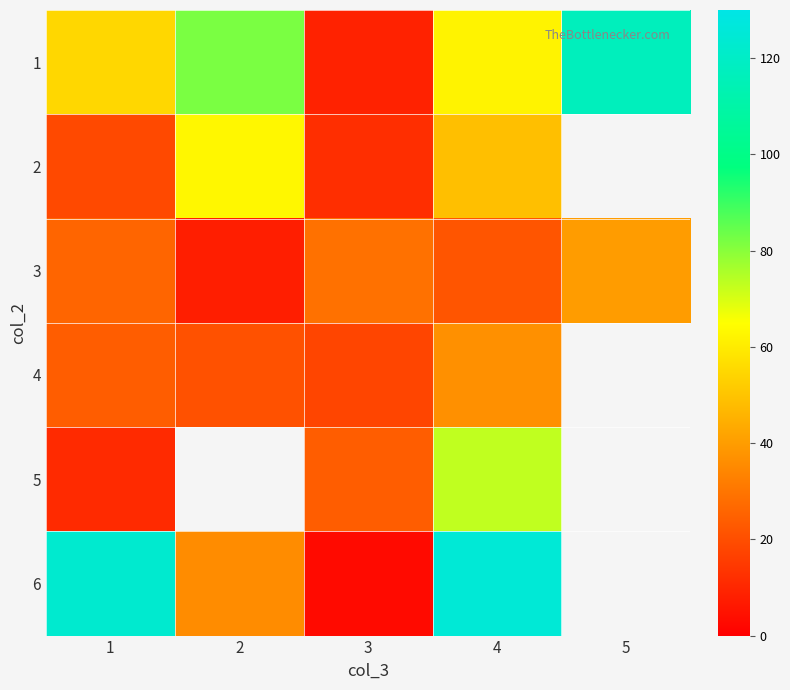

Is it true that 1 equals 1.8 at 3?

False